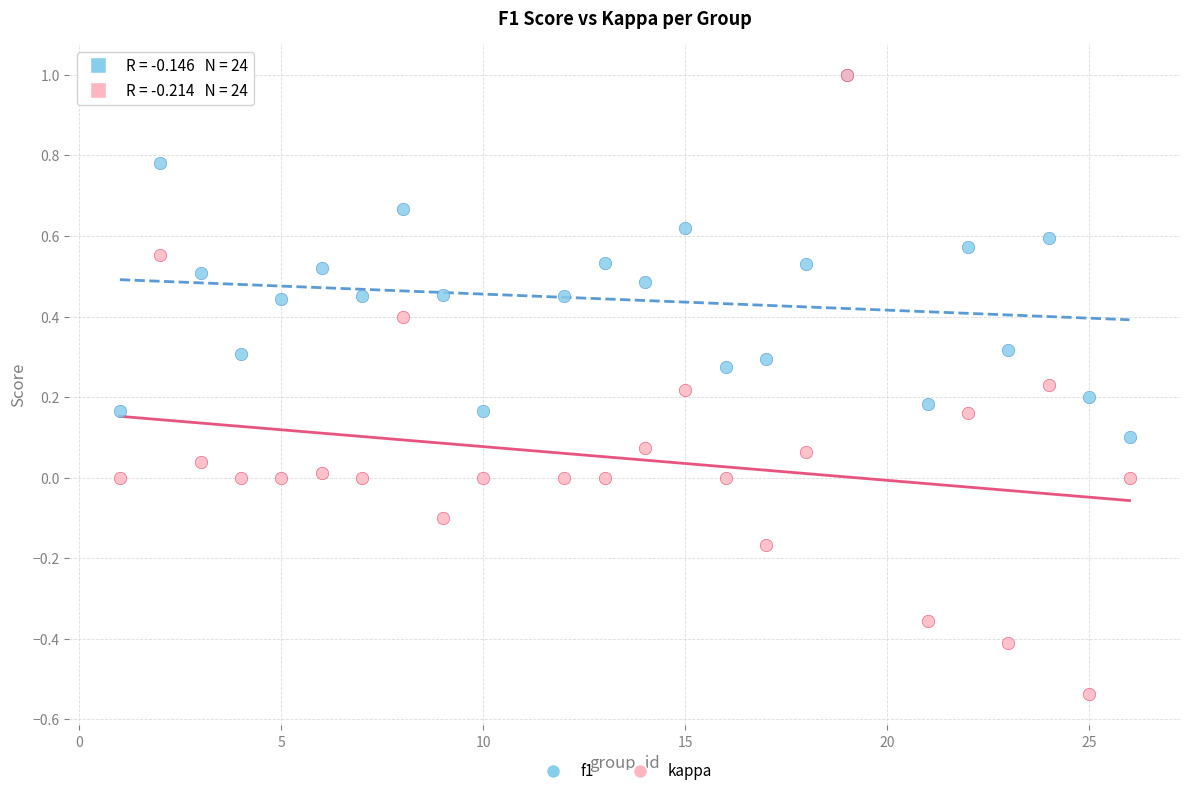

What are all the series names shown in the legend?

f1, kappa